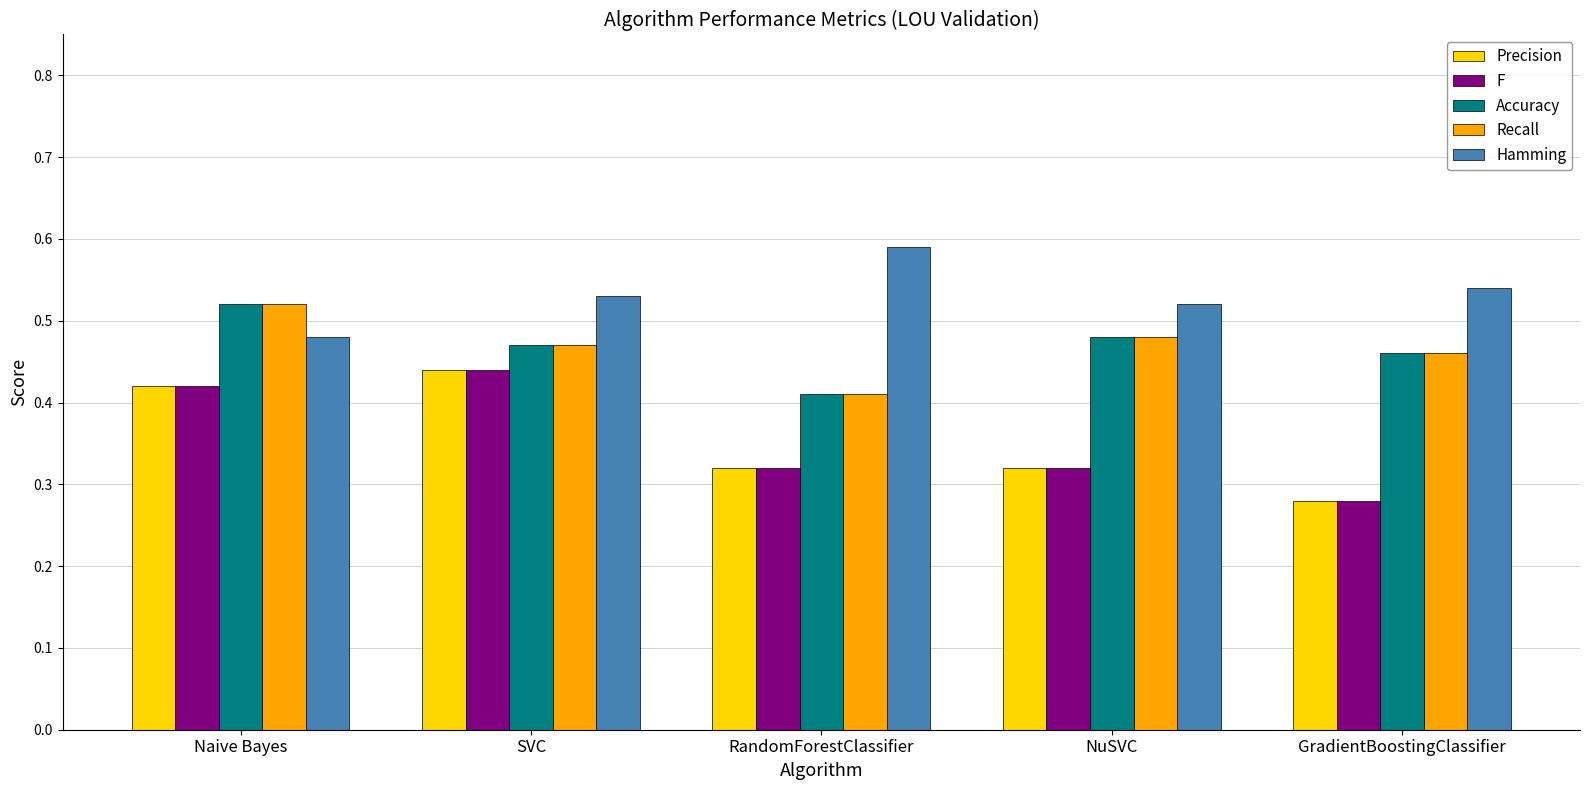

The value of F at GradientBoostingClassifier is 0.2. True or false?

False